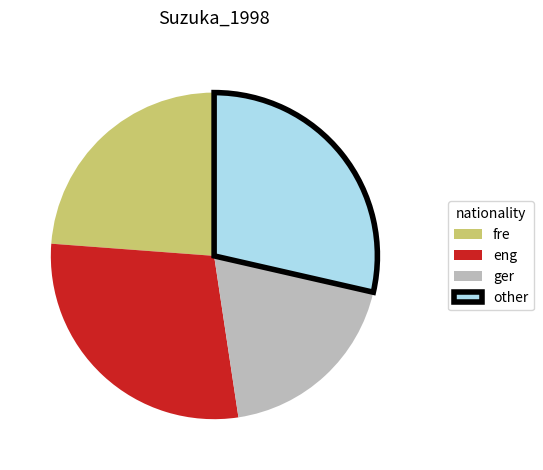

Which category has the smallest portion of the pie?

ger